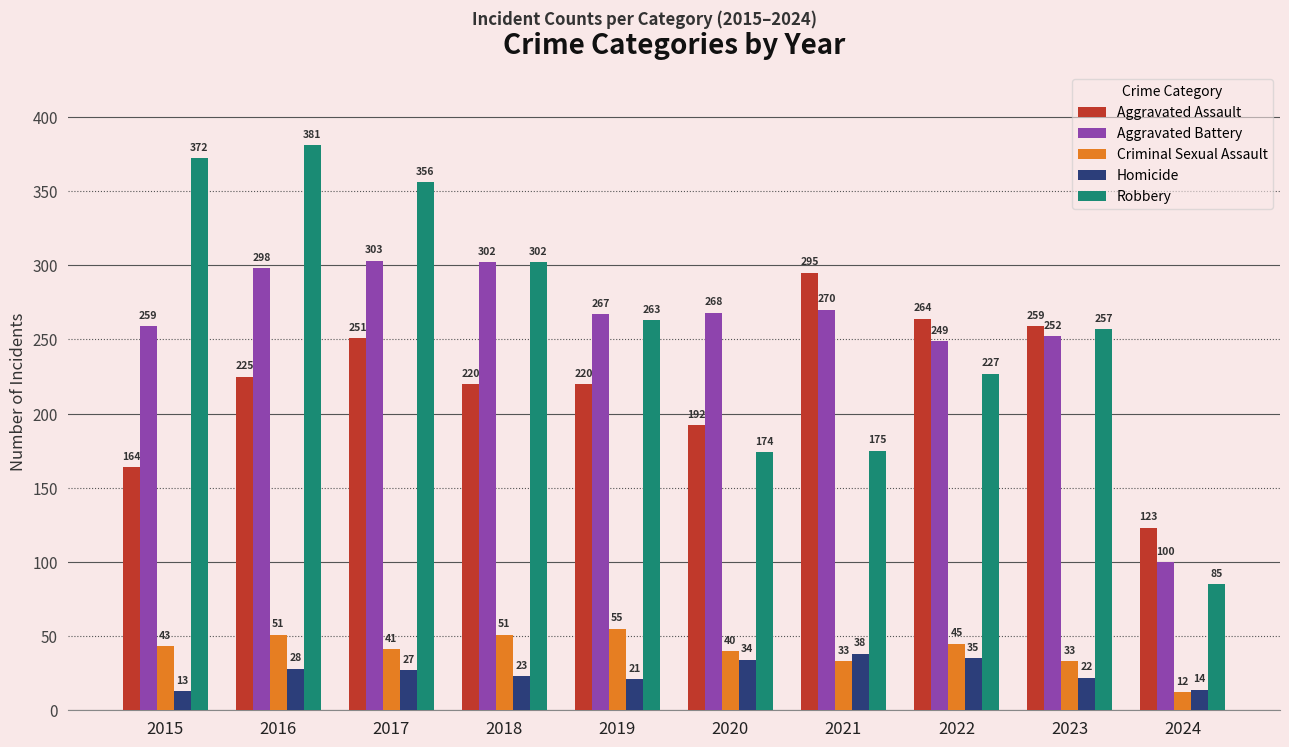

True or false: Criminal Sexual Assault has a value of 51 at 2016.

True